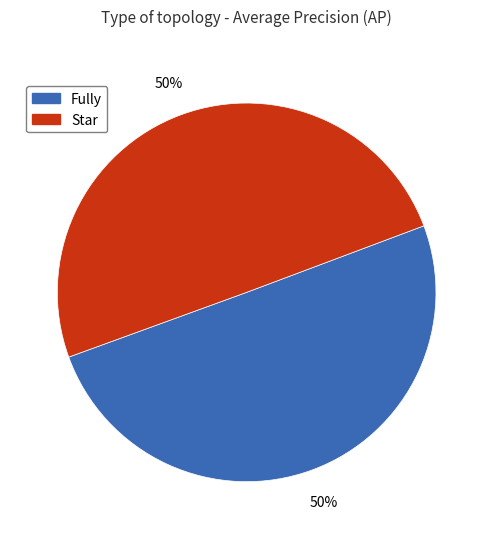

To the nearest percent, what is the average slice percentage?

50%